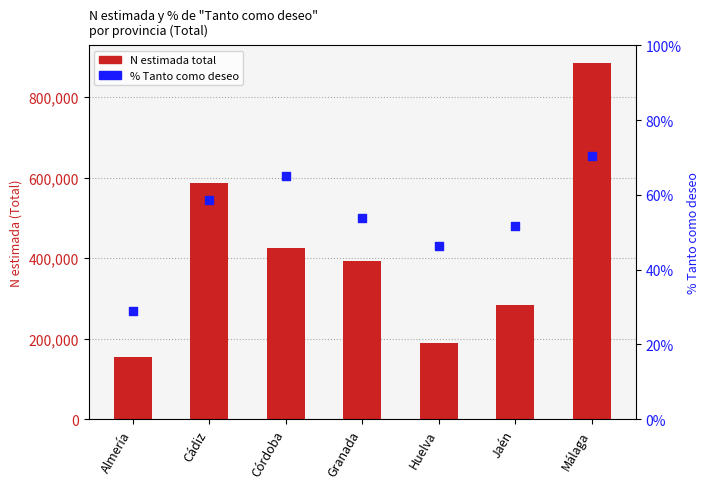

Which series has the largest Y range (max minus min)?

N estimada (Total)